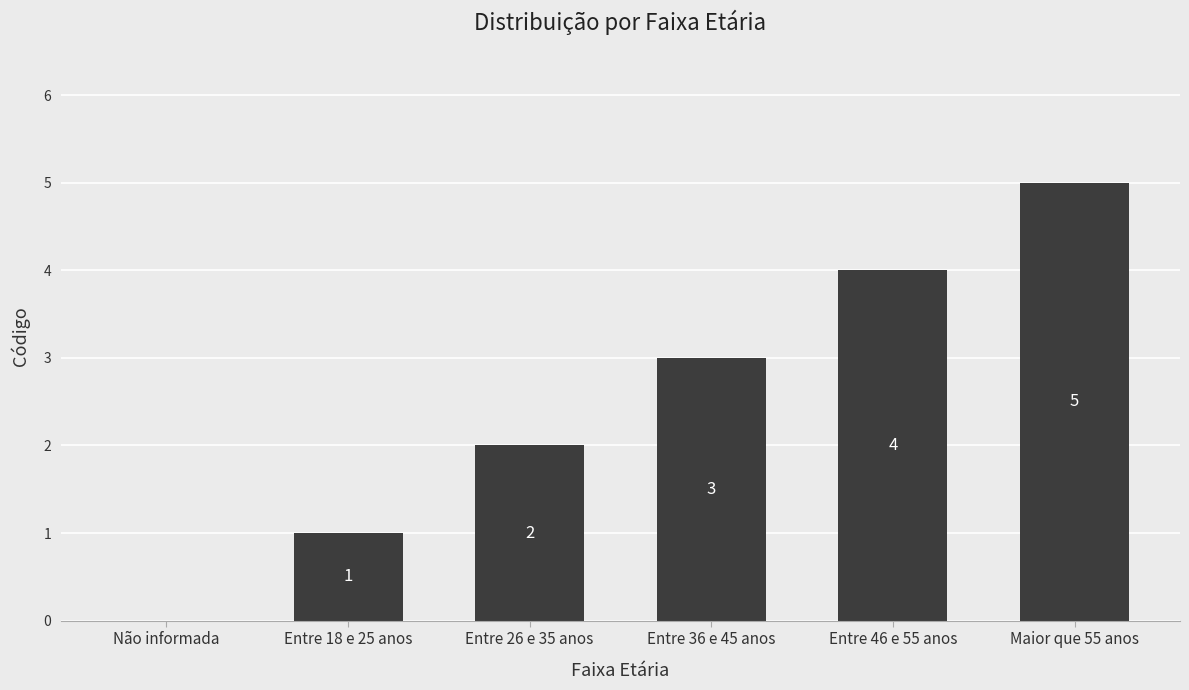

Where is the data nearest to the value 2?

Entre 26 e 35 anos